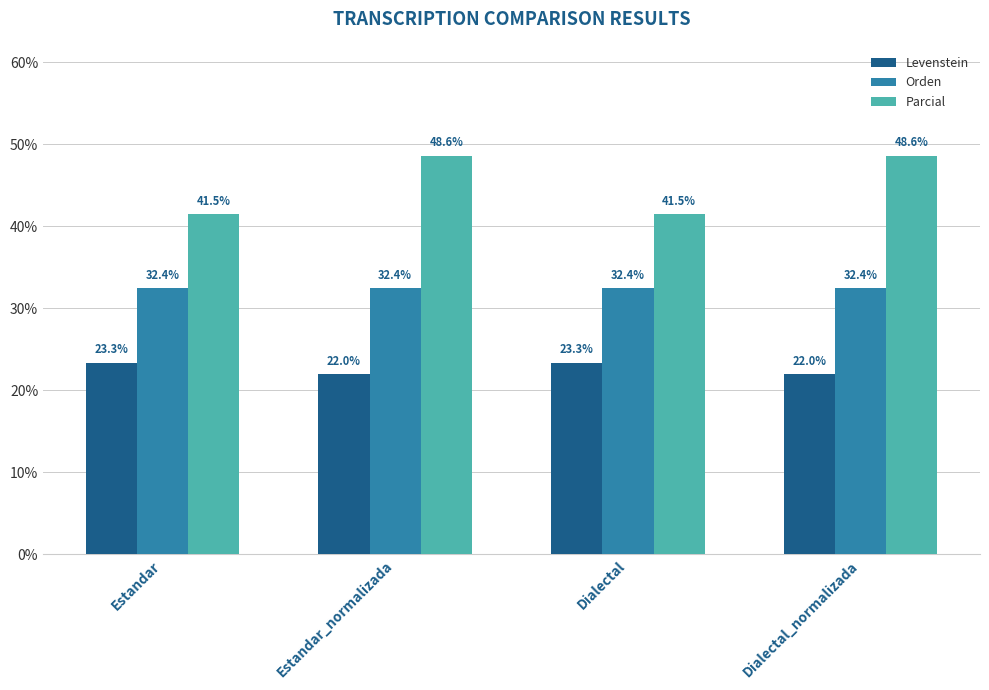

Is the value of Parcial at Dialectal_normalizada greater than the value of Levenstein at Estandar_normalizada?

Yes